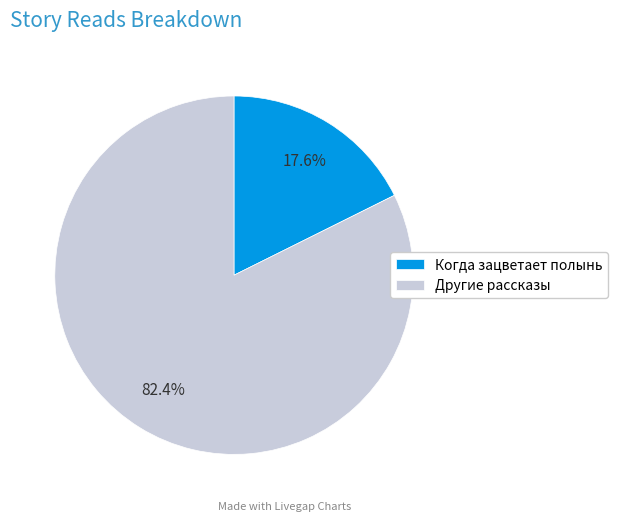

Combined, what portion of the pie is Другие рассказы and Когда зацветает полынь?

100.0%